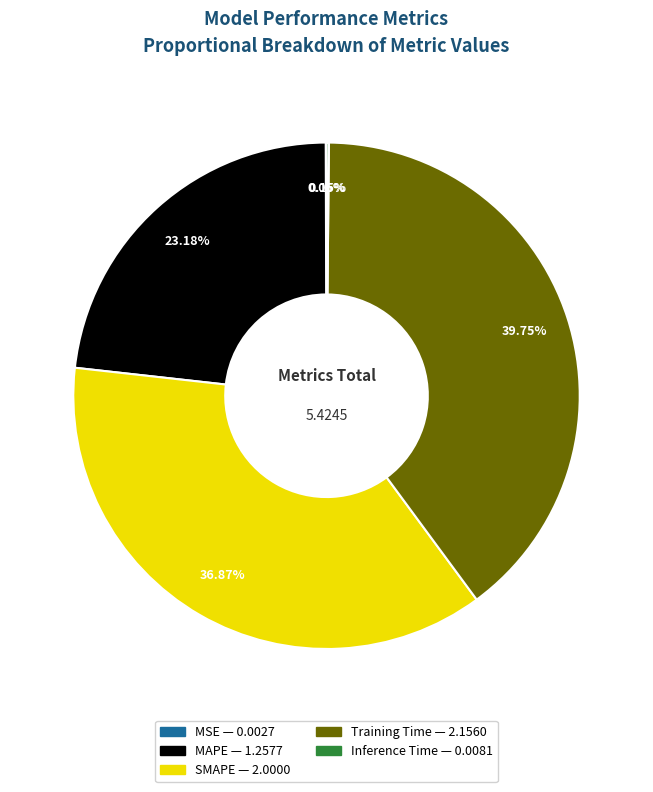

Do SMAPE and MAPE together represent more than half of the pie?

Yes